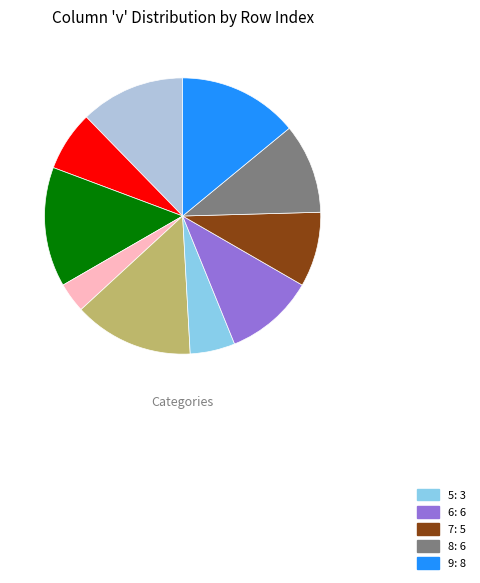

Does any single category account for the majority?

No